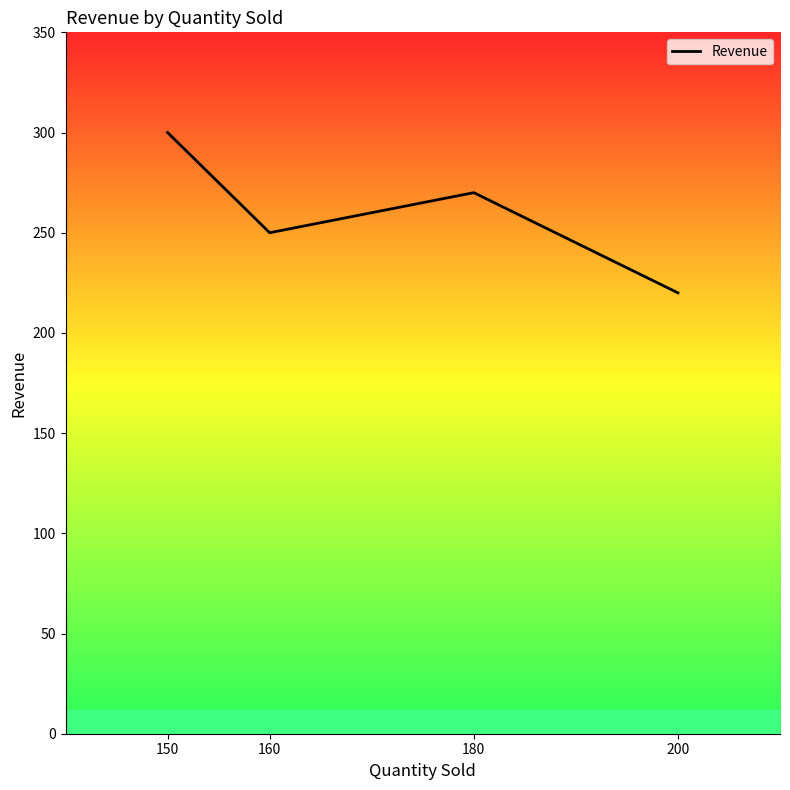

What is the sum of all values?

1040